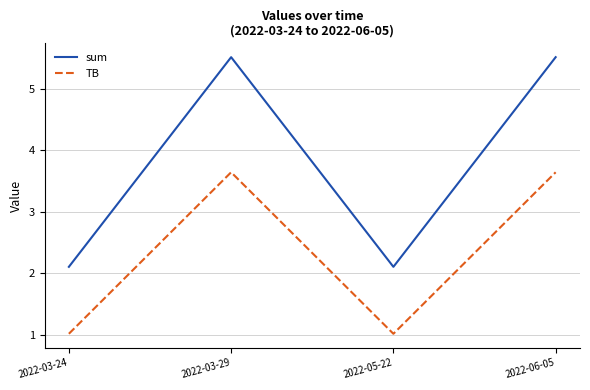

What is the difference between the TB values at 2022-03-29 and 2022-03-24?

2.6